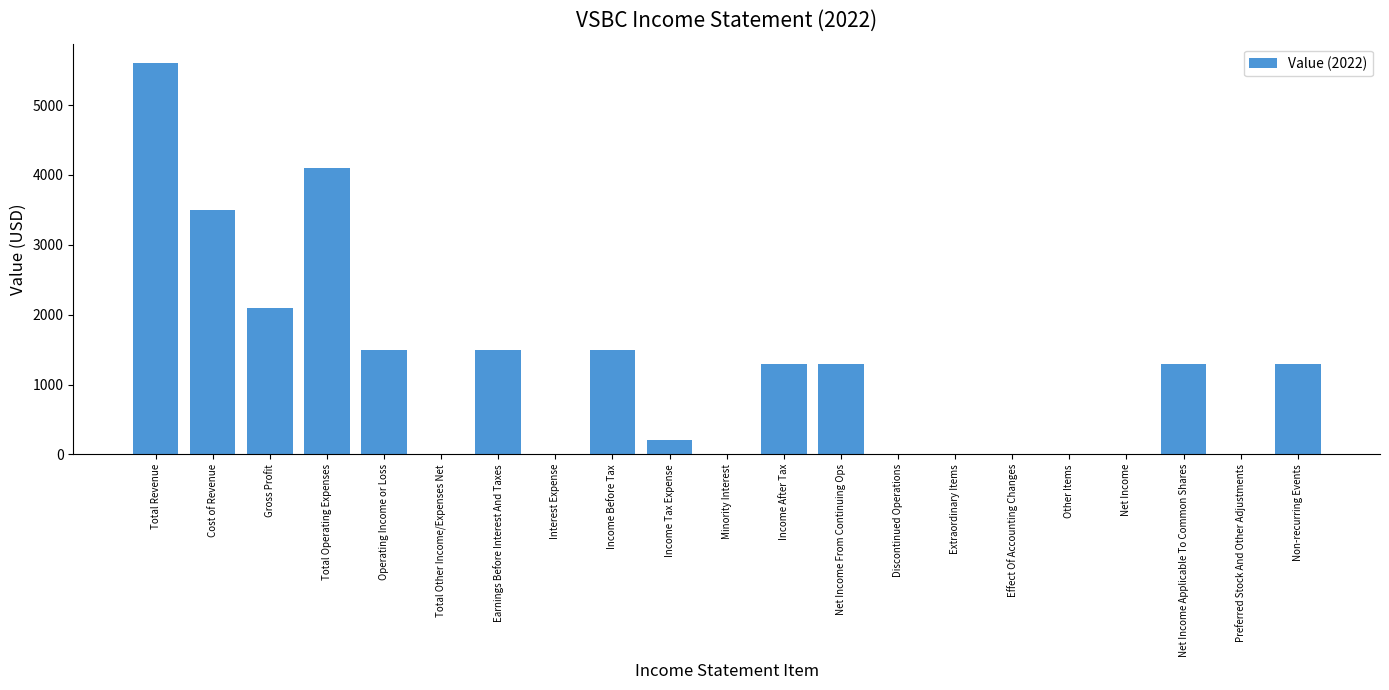

What is the change in value from Gross Profit to Preferred Stock And Other Adjustments?

-2100